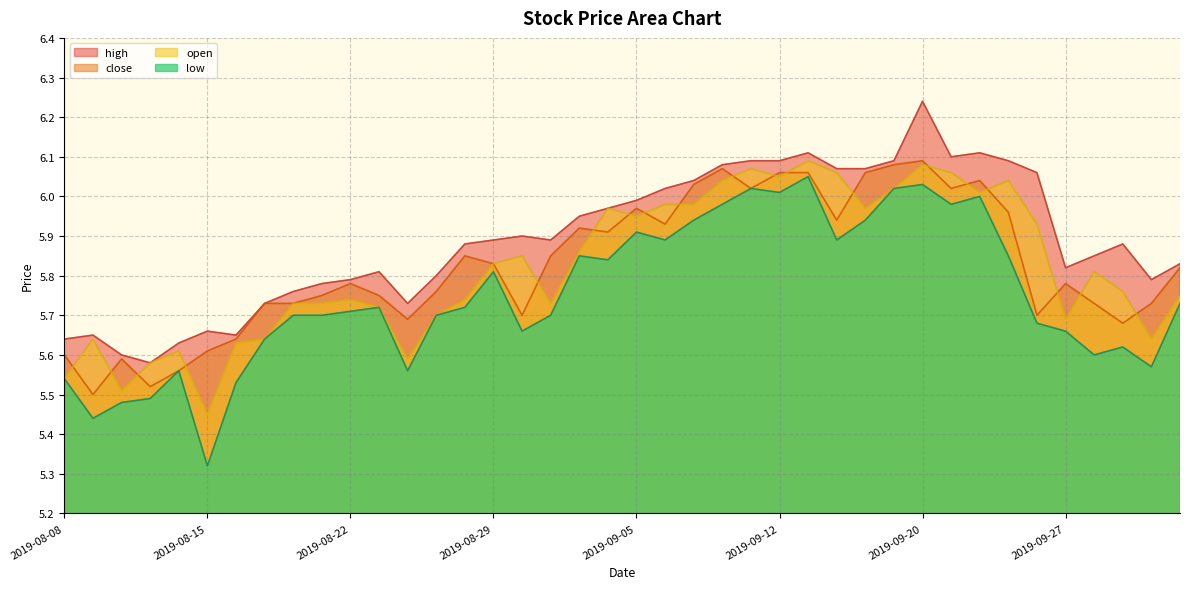

How many lines are shown in the chart?

4